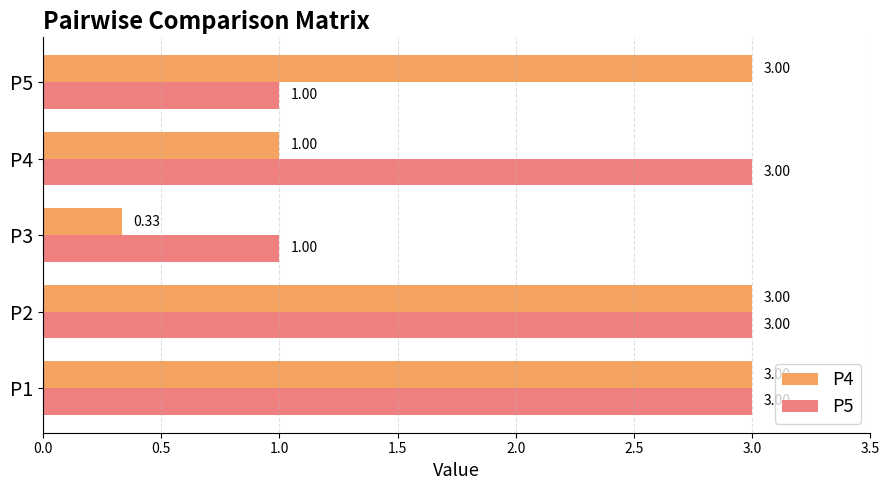

What are all the series names shown in the legend?

P4, P5